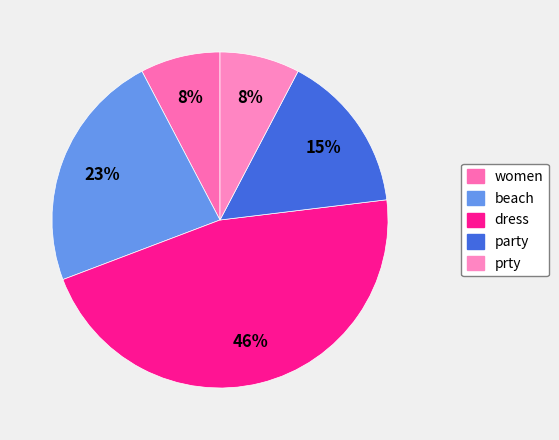

What is the change in value from dress to party?

-4